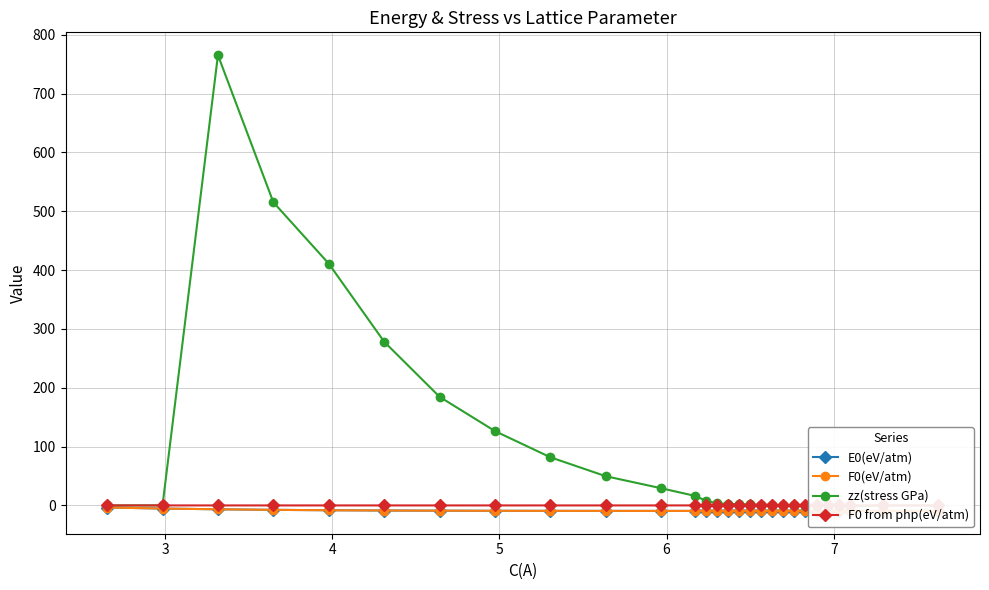

How many data points in E0(eV/atm) are less than -9?

21